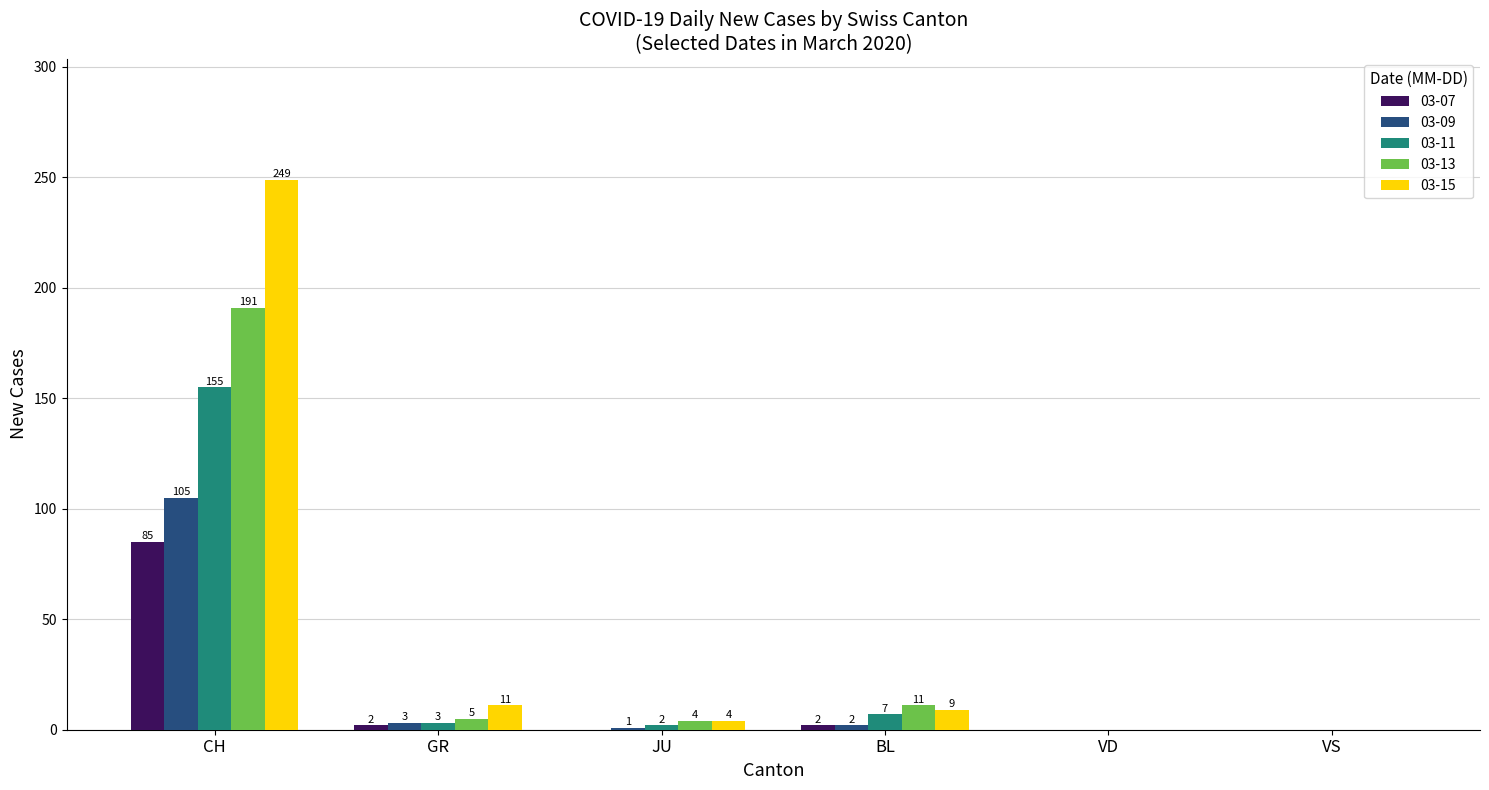

Reading right to left, list all the values displayed in this chart.

03-07: VS=0	VD=0	BL=2	JU=0	GR=2	CH=85
03-09: VS=0	VD=0	BL=2	JU=1	GR=3	CH=105
03-11: VS=0	VD=0	BL=7	JU=2	GR=3	CH=155
03-13: VS=0	VD=0	BL=11	JU=4	GR=5	CH=191
03-15: VS=0	VD=0	BL=9	JU=4	GR=11	CH=249